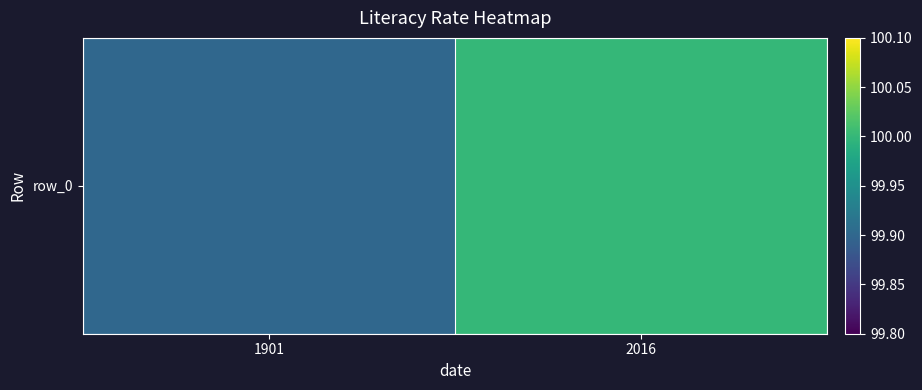

What is the smallest value displayed?

99.9